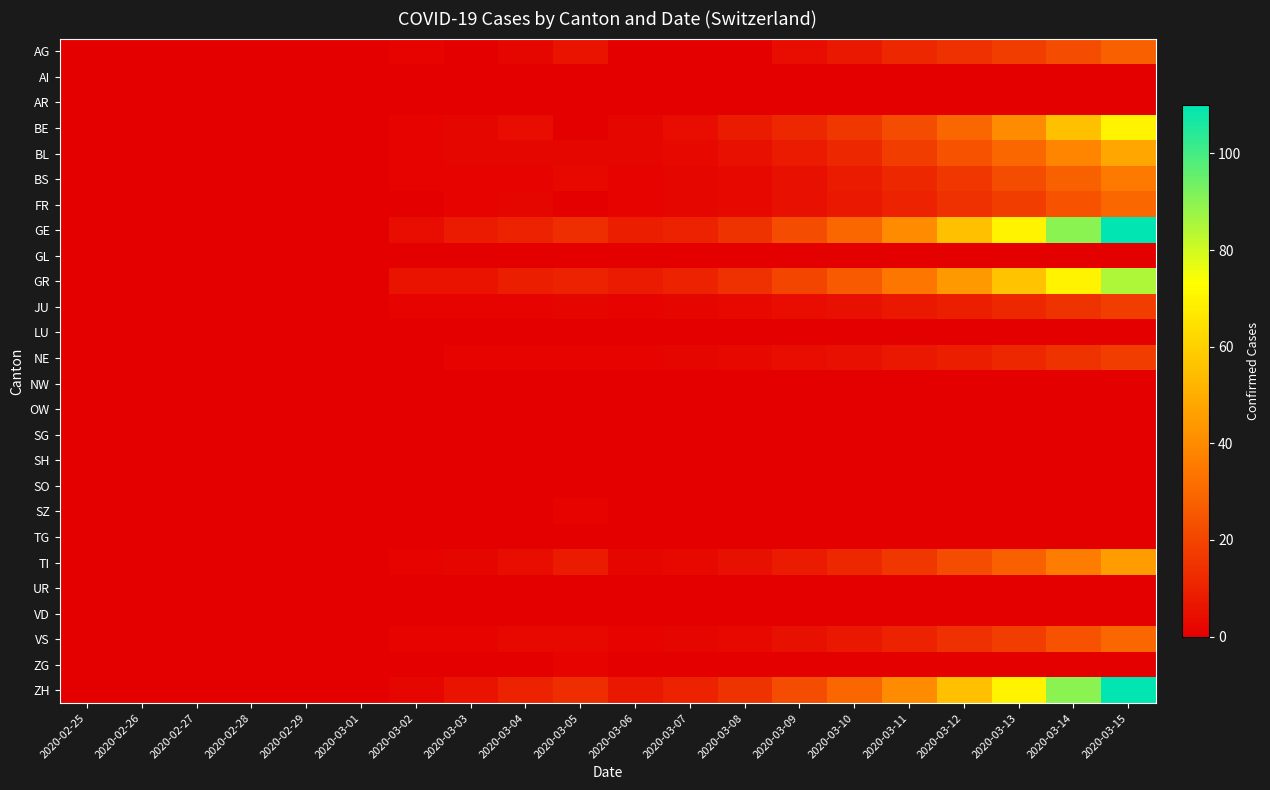

At how many categories does at least one series exceed 9?

11